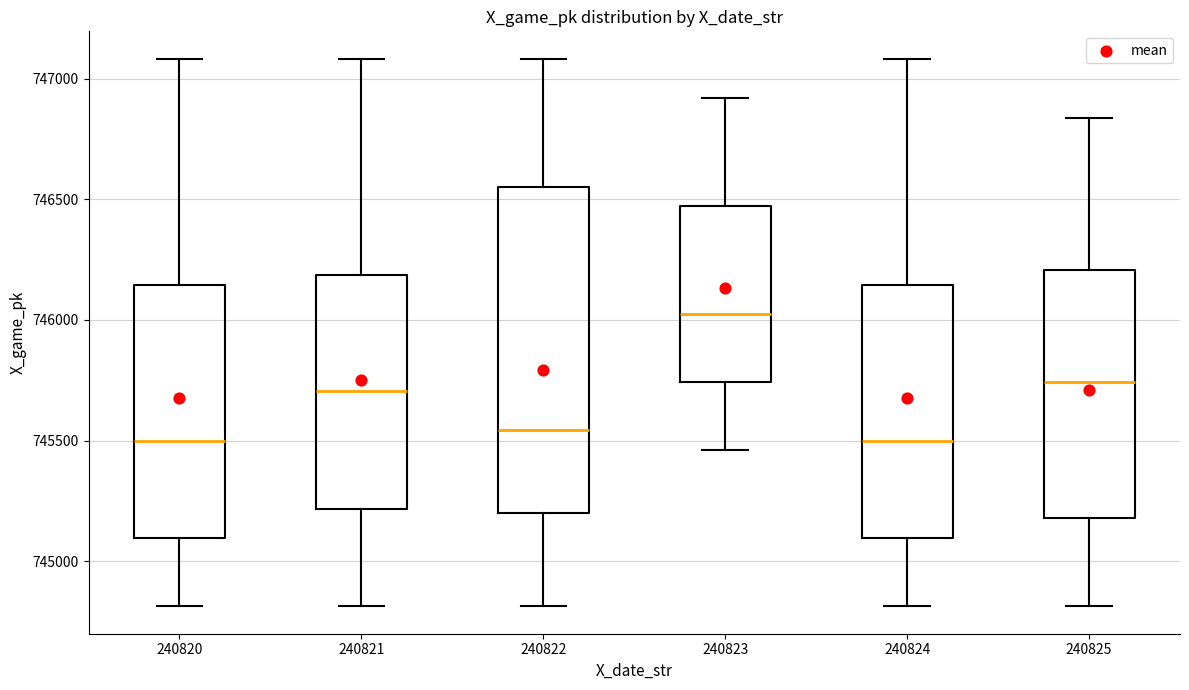

Which box's median line is the highest?

240823